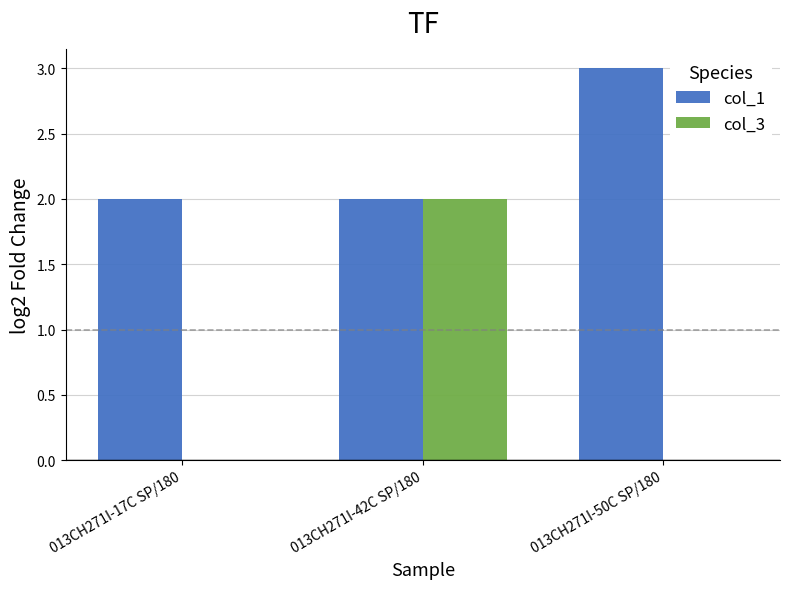

What is the sum of all col_1 values?

7